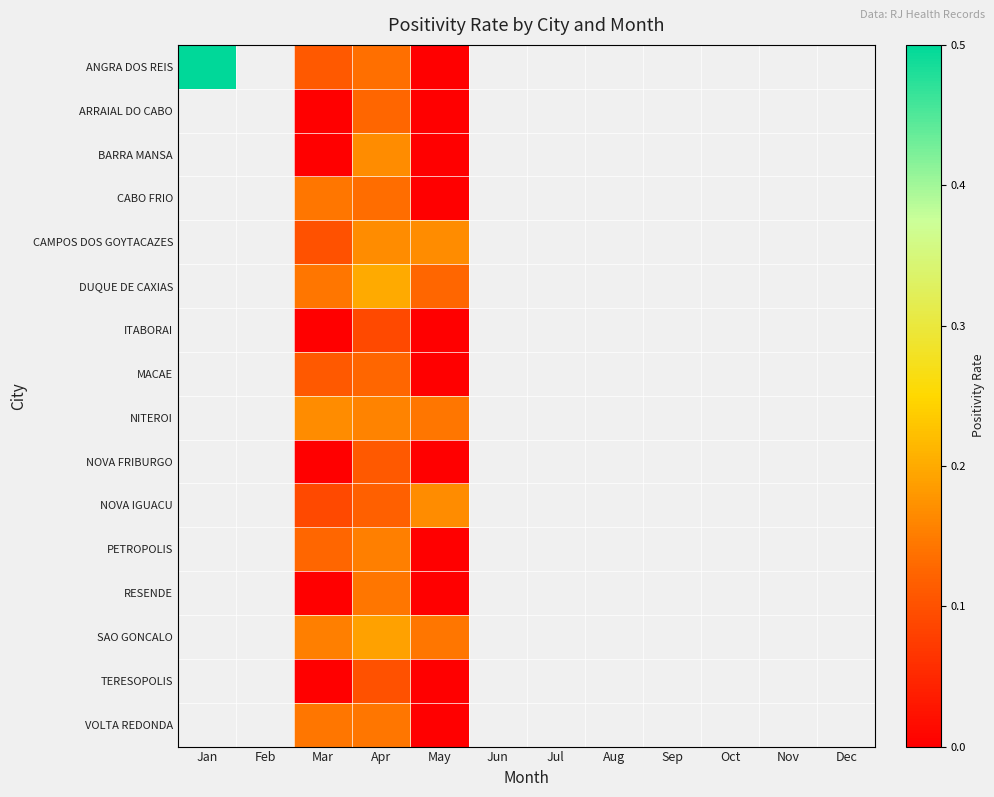

Count the number of data series in this chart.

16